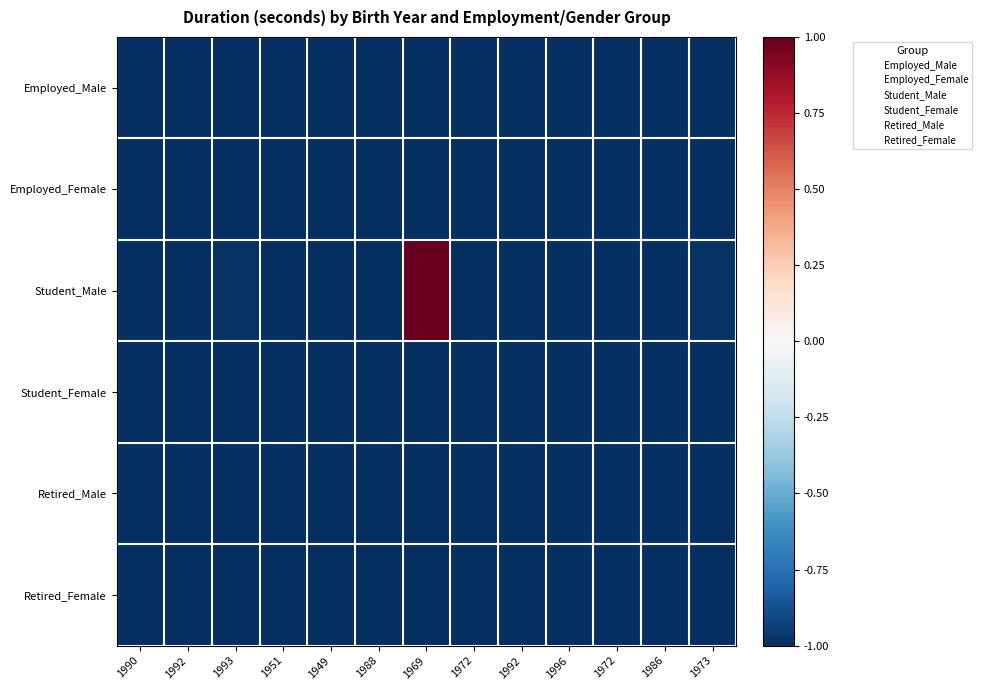

Count the number of categories in the chart.

13